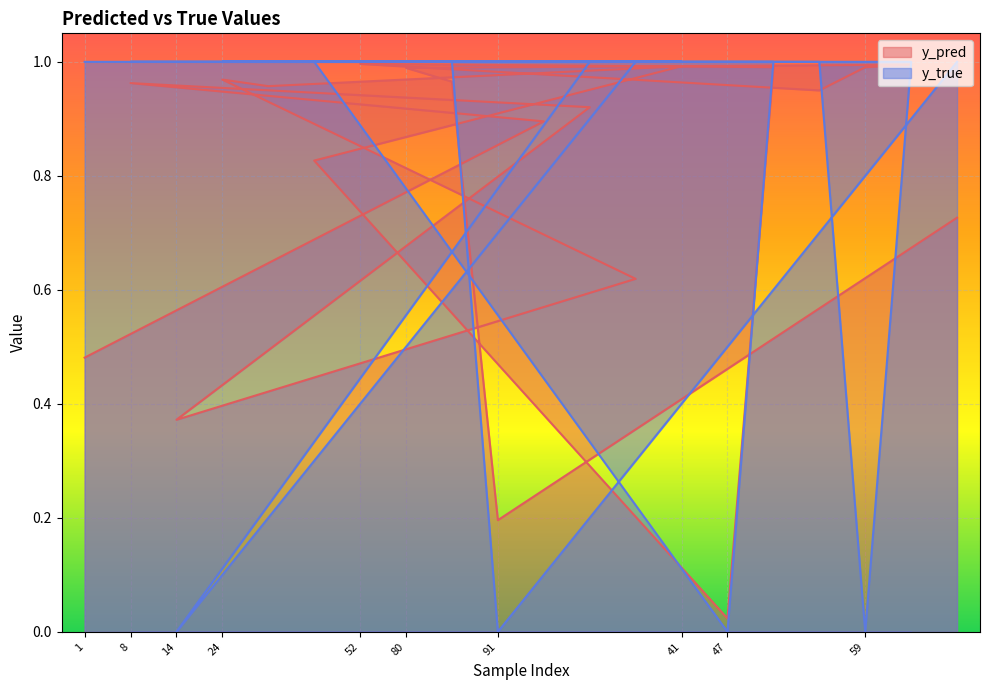

Which has a higher value, 50 or 43?

50